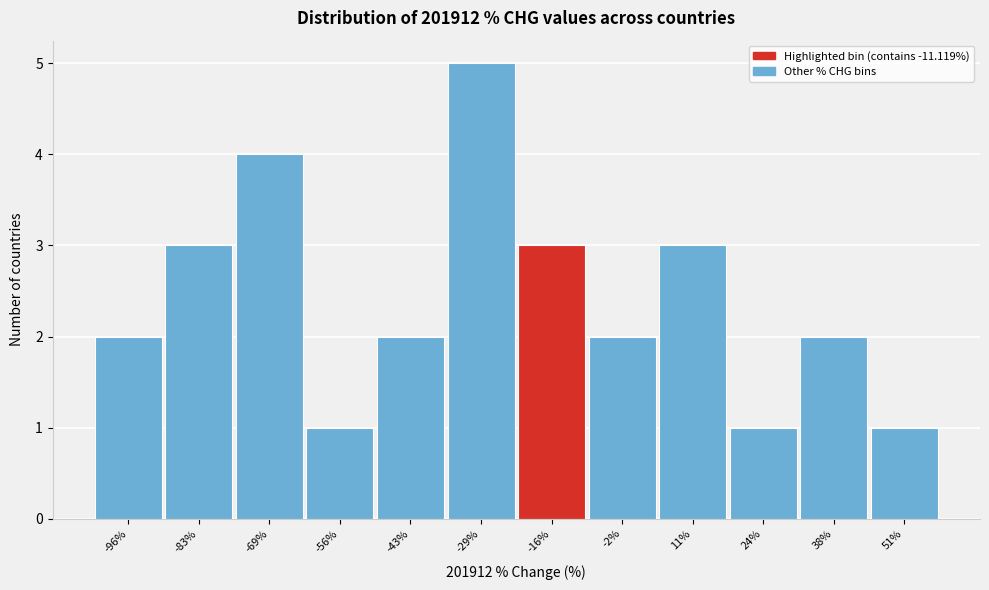

Reading left to right, list all the values displayed in this chart.

2	3	4	1	2	5	3	2	3	1	2	1